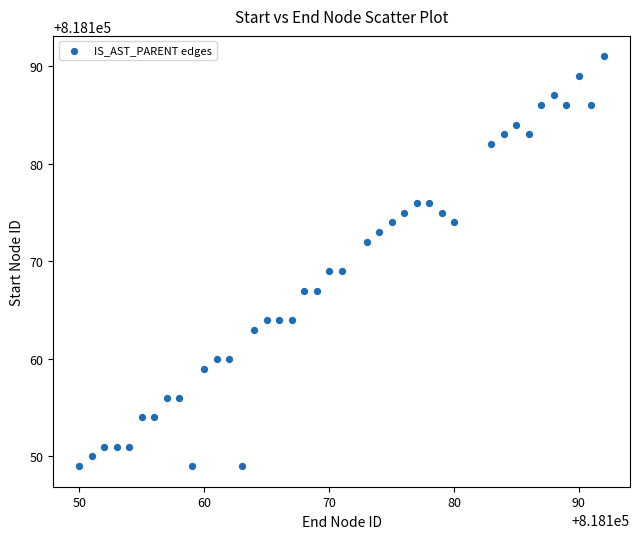

What is the range of Y values (max minus min)?

42